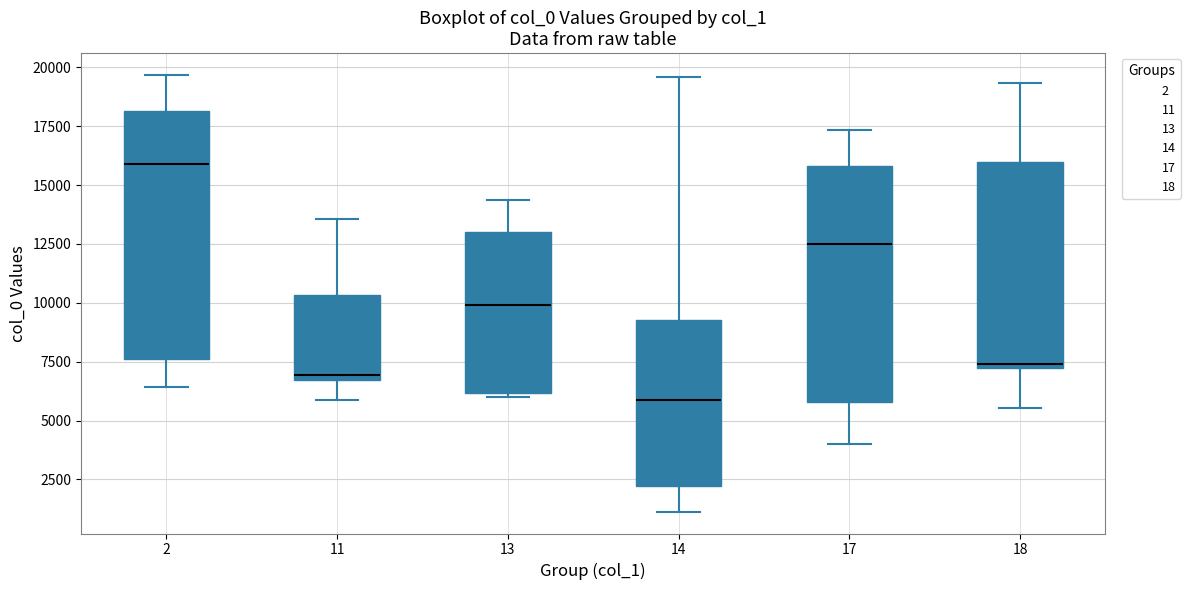

Which box's median line is the lowest?

14